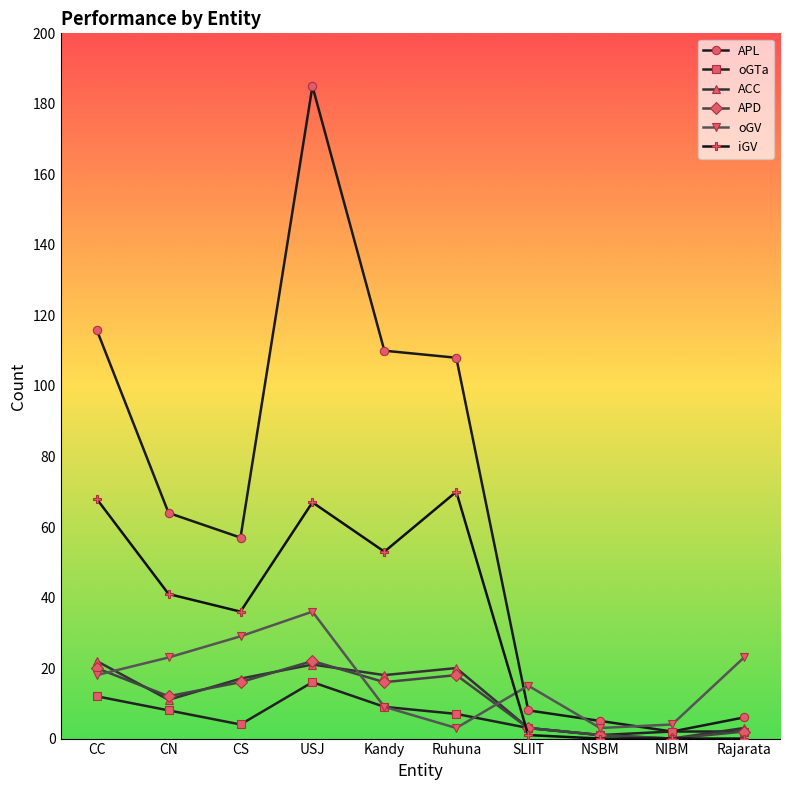

What is the difference between the highest and lowest values at Rajarata?

23